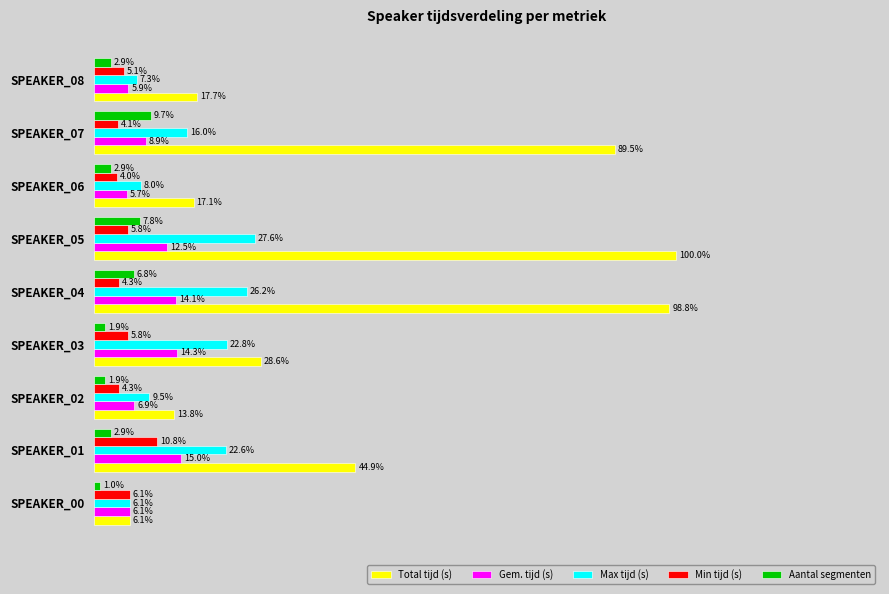

Is the value of Aantal segmenten at SPEAKER_06 greater than the value of Total tijd (s) at SPEAKER_04?

No